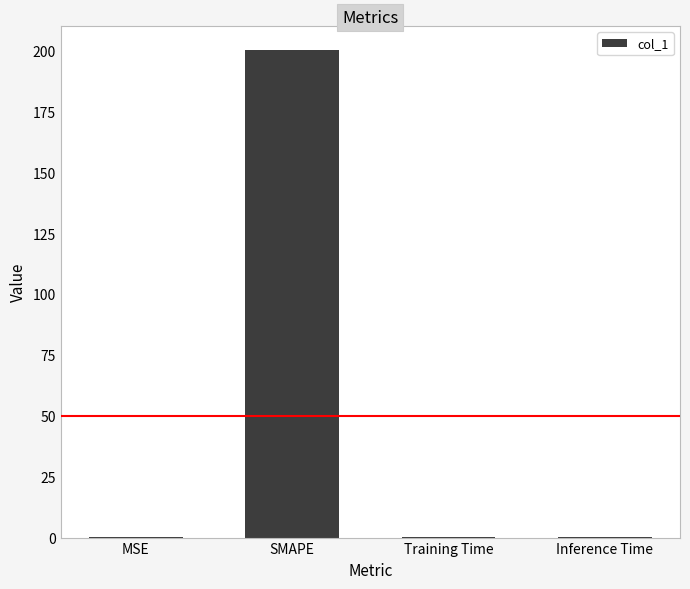

Which has a higher value, Training Time or SMAPE?

SMAPE